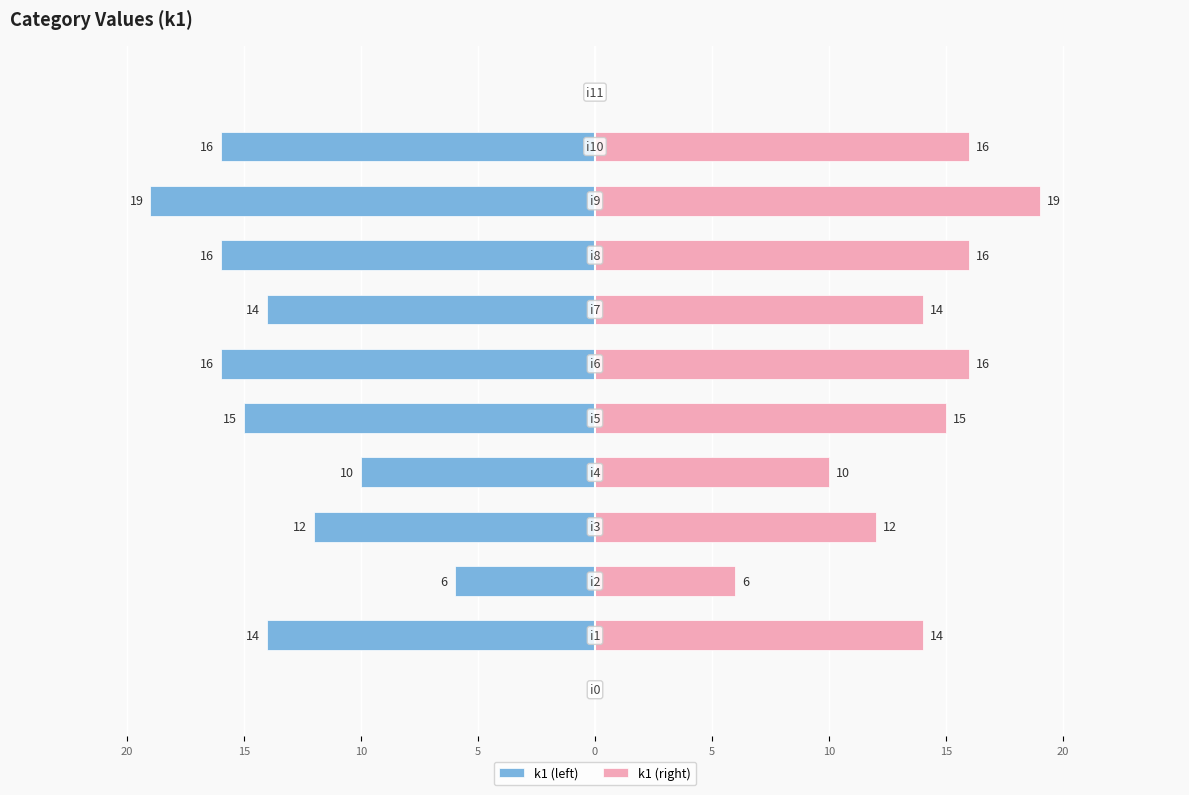

True or false: k1 (left) has a value of -6 at 5.

False